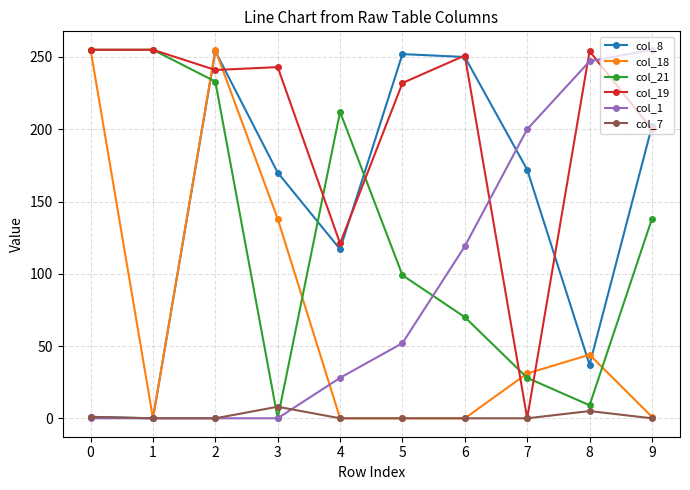

What is the total value across all series at 5?

635